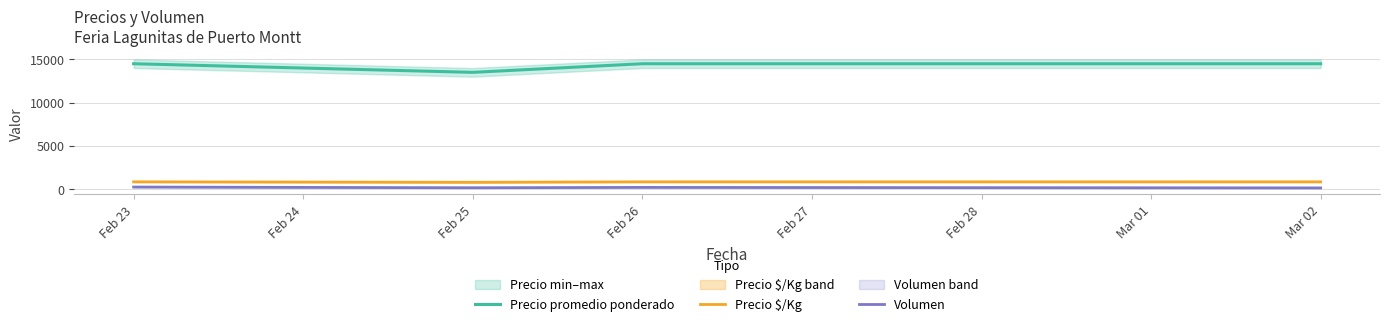

Is the value of Volumen at Feb 26 greater than the value of Precio promedio ponderado at Feb 23?

No